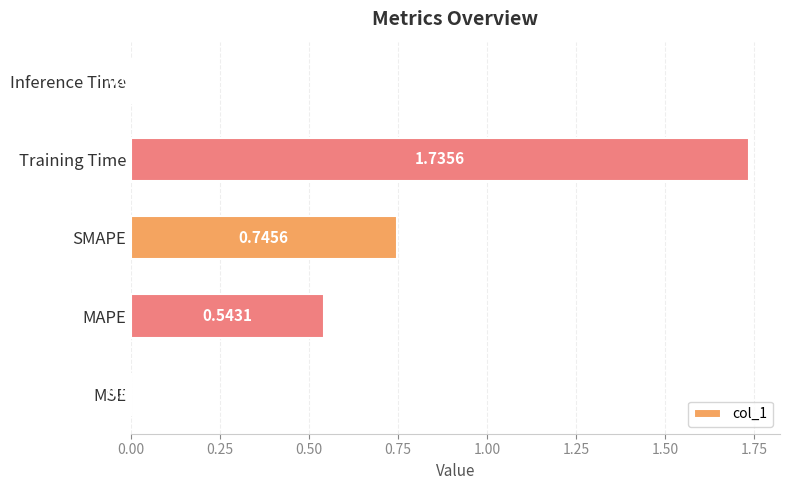

What is the sum of all values?

3.0